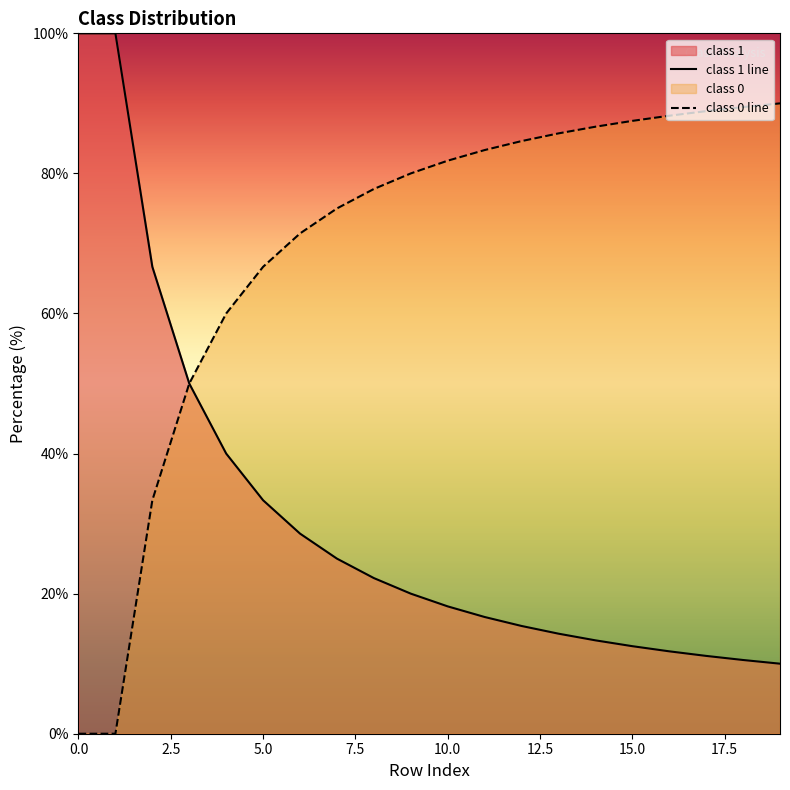

True or false: class 1 line has a value of 22.0 at 13.

False